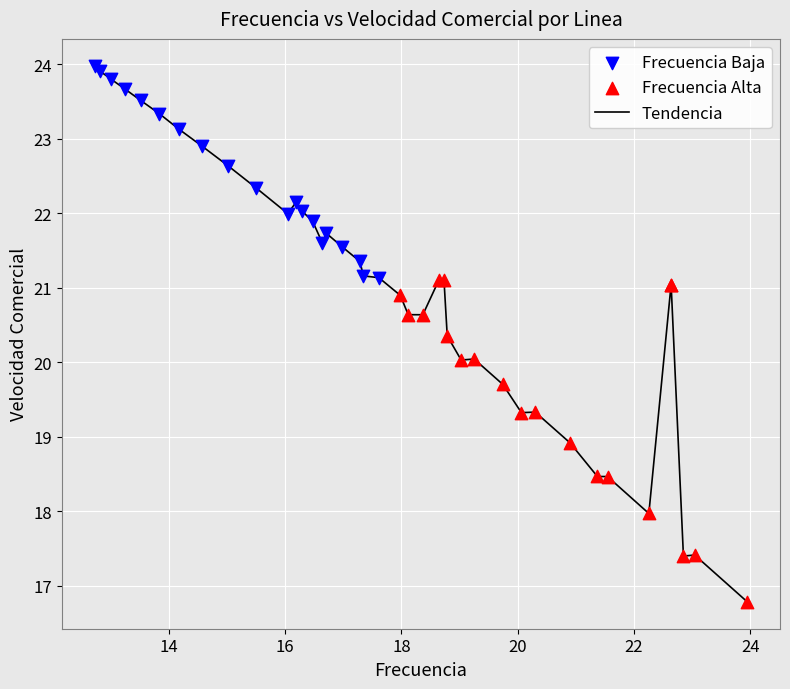

What is the smallest value displayed?

16.8